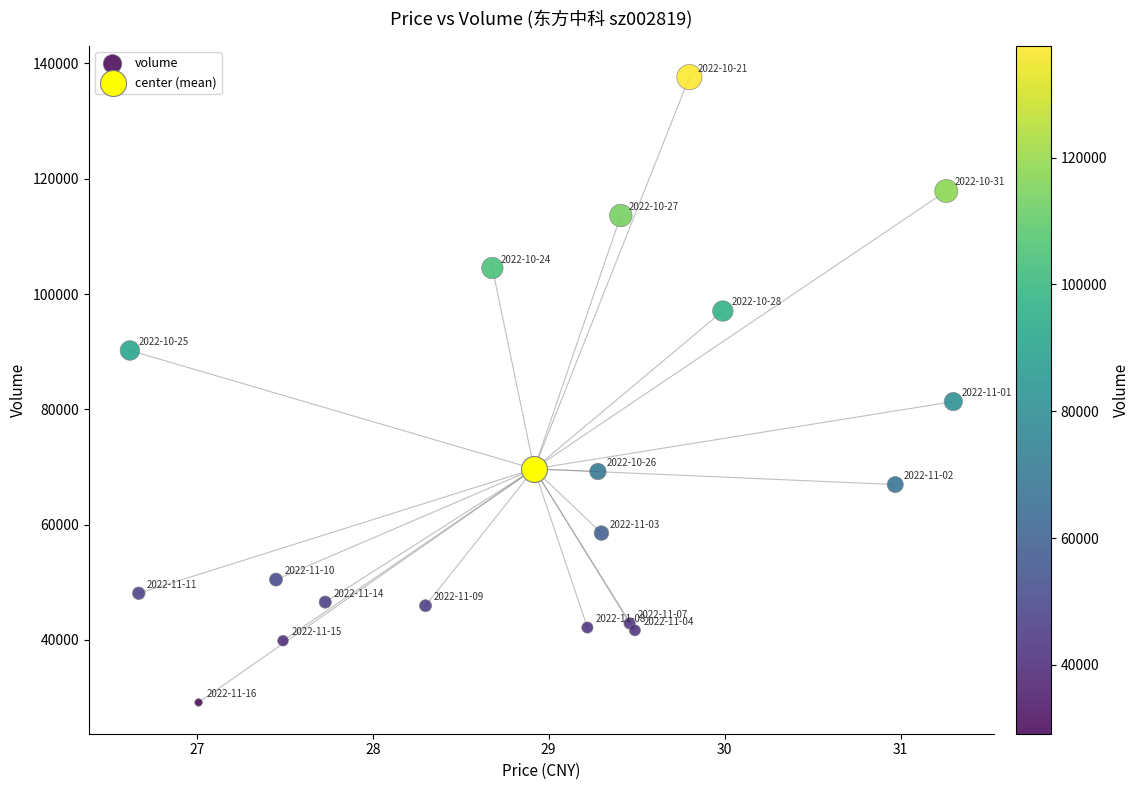

What are all the series names shown in the legend?

volume, center (mean)